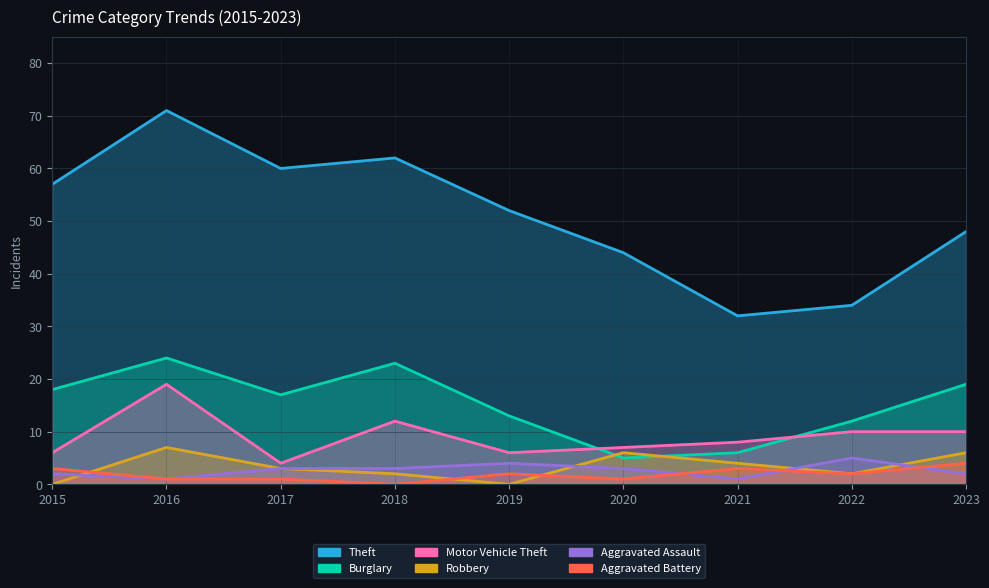

List the series in order of their peak value, lowest first.

Aggravated Battery, Aggravated Assault, Robbery, Motor Vehicle Theft, Burglary, Theft